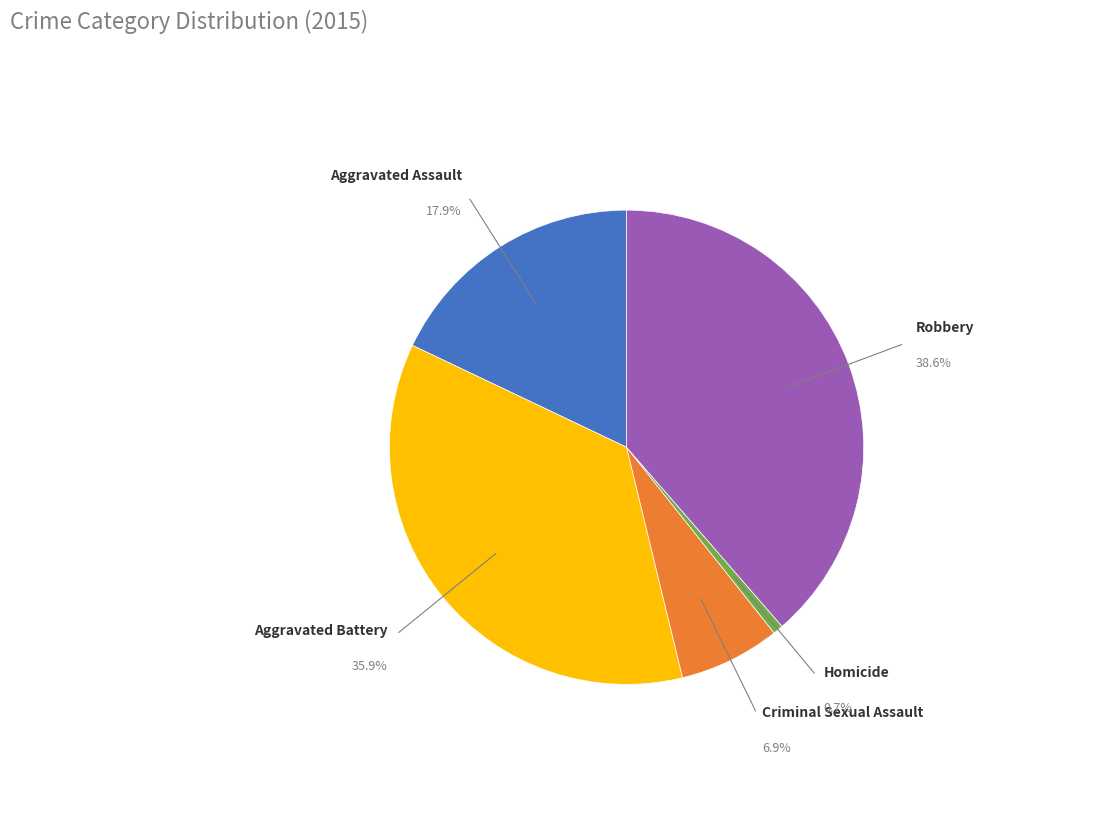

Is it true that Aggravated Battery is 28% of the pie?

False